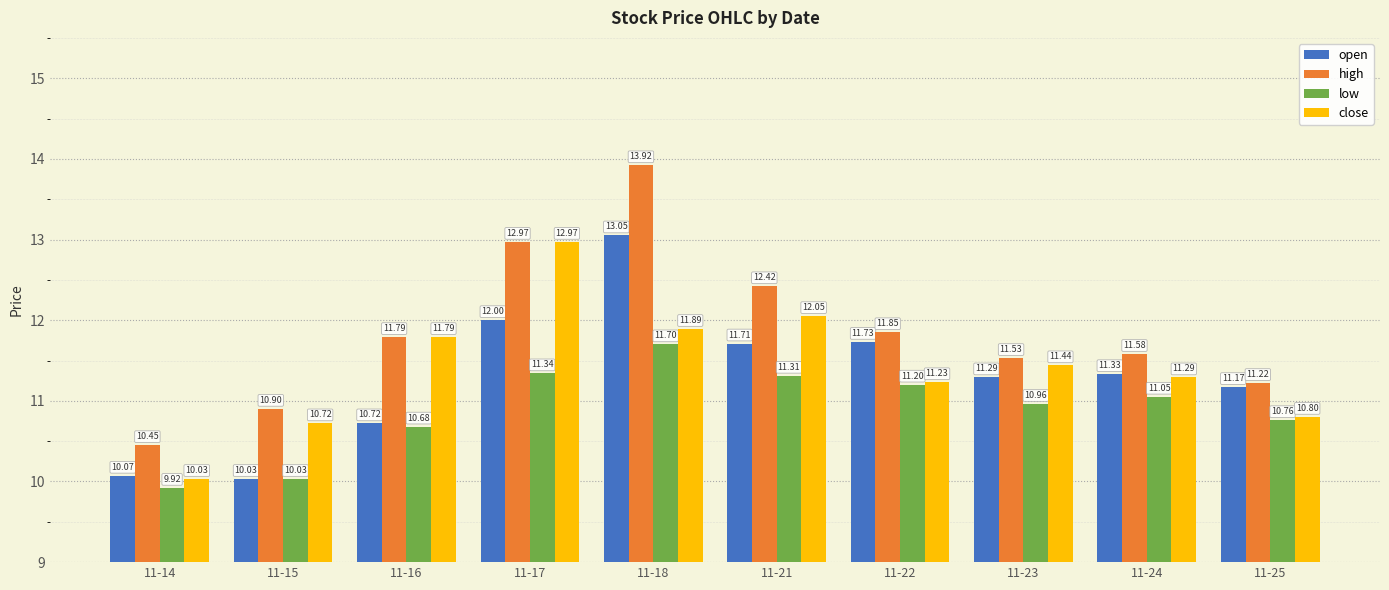

What is the value of the close bar at the 6th from the left?

12.1